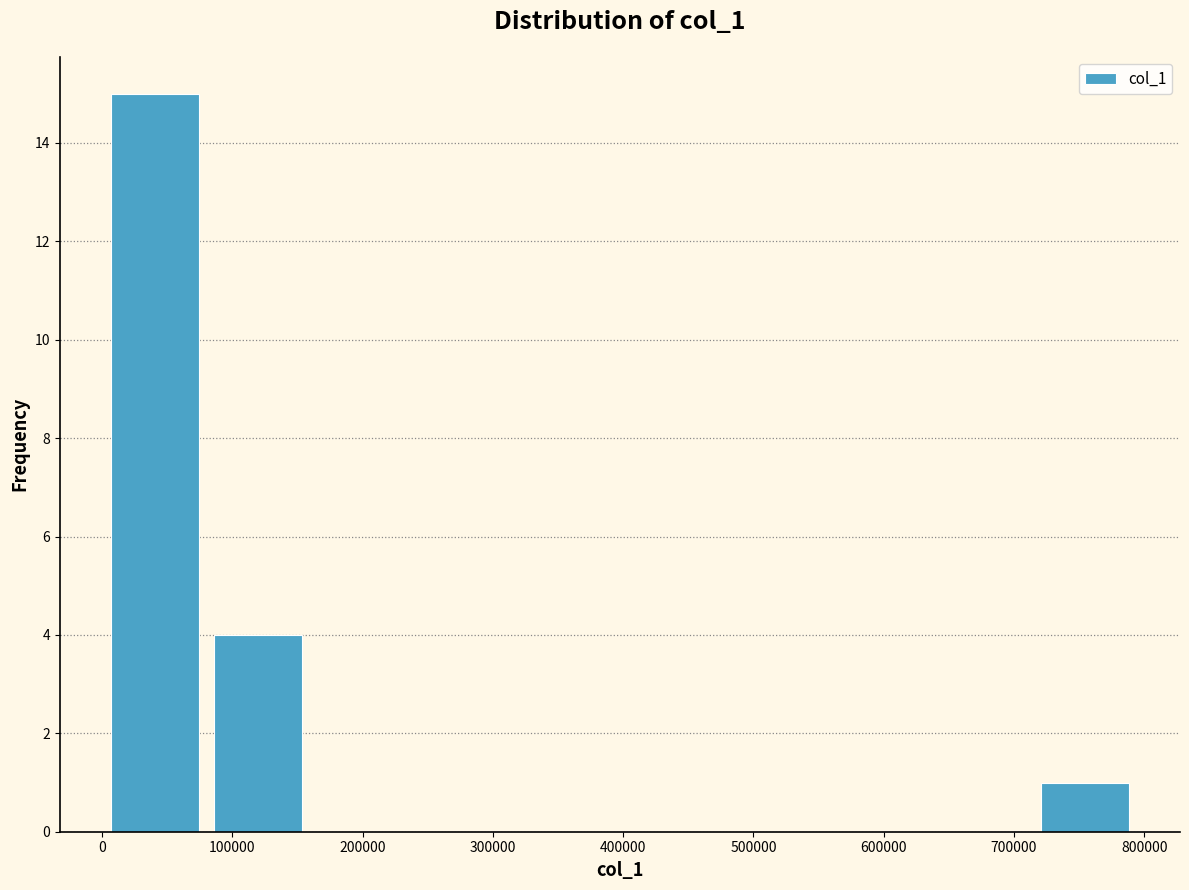

Reading left to right, transcribe this chart: for each bar, give the range it covers on the x-axis and its height. Neither the bar edges nor the heights are printed on the chart, so give them approximately, as read against the axes.

0 to 80000: 15
80000 to 160000: 4
160000 to 240000: 0
240000 to 320000: 0
320000 to 400000: 0
400000 to 480000: 0
480000 to 560000: 0
560000 to 640000: 0
640000 to 710000: 0
710000 to 790000: 1